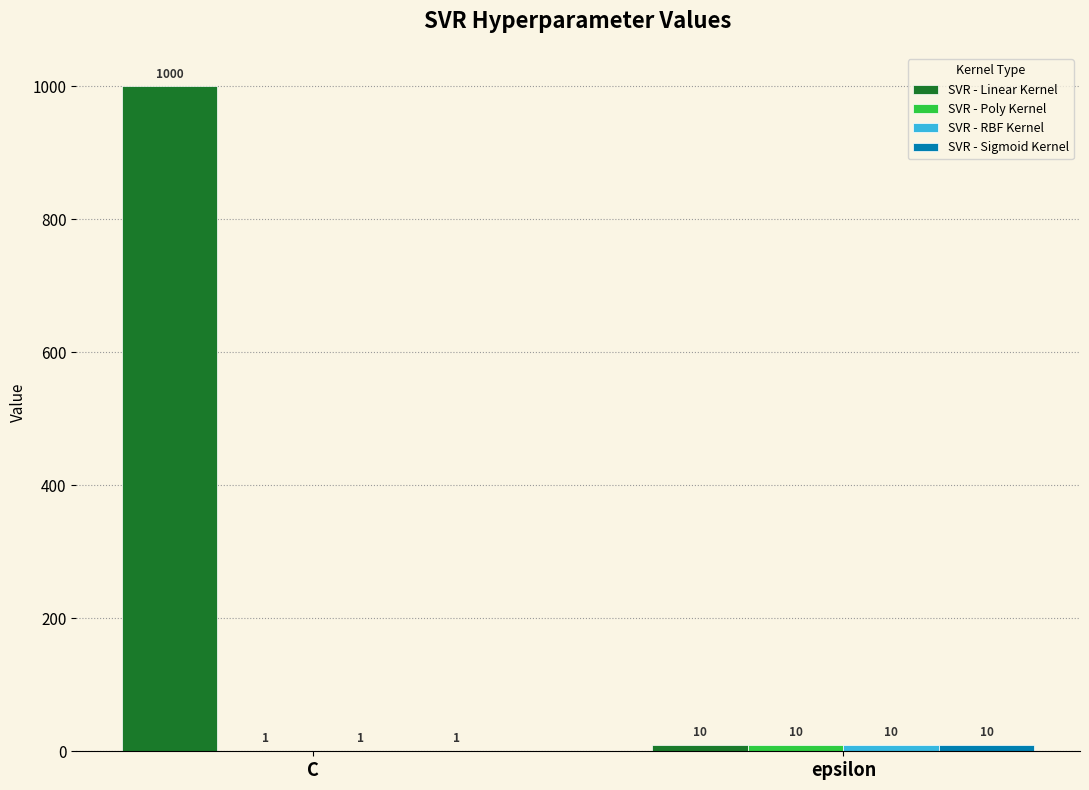

What is the greatest value displayed?

1000